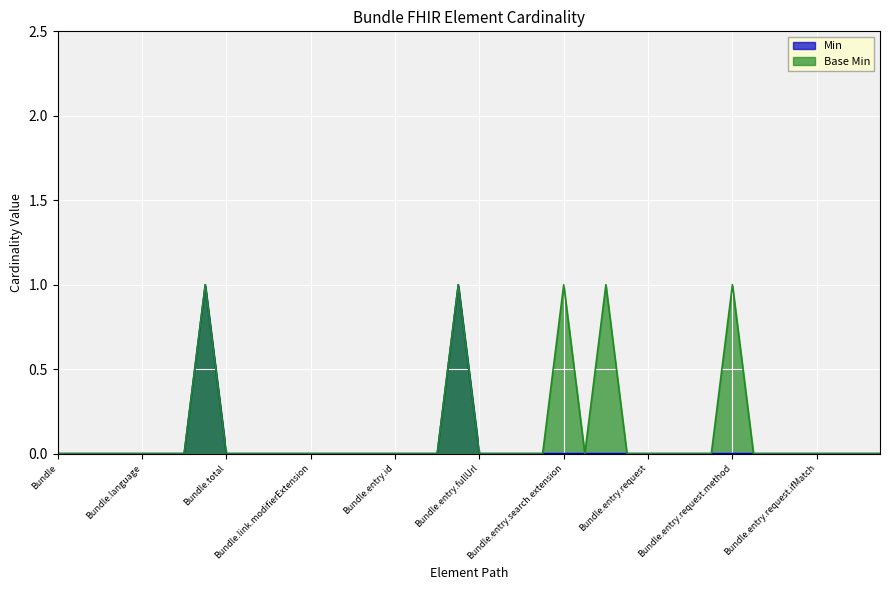

Is it true that Min equals 0 at Bundle.entry.search.extension?

True